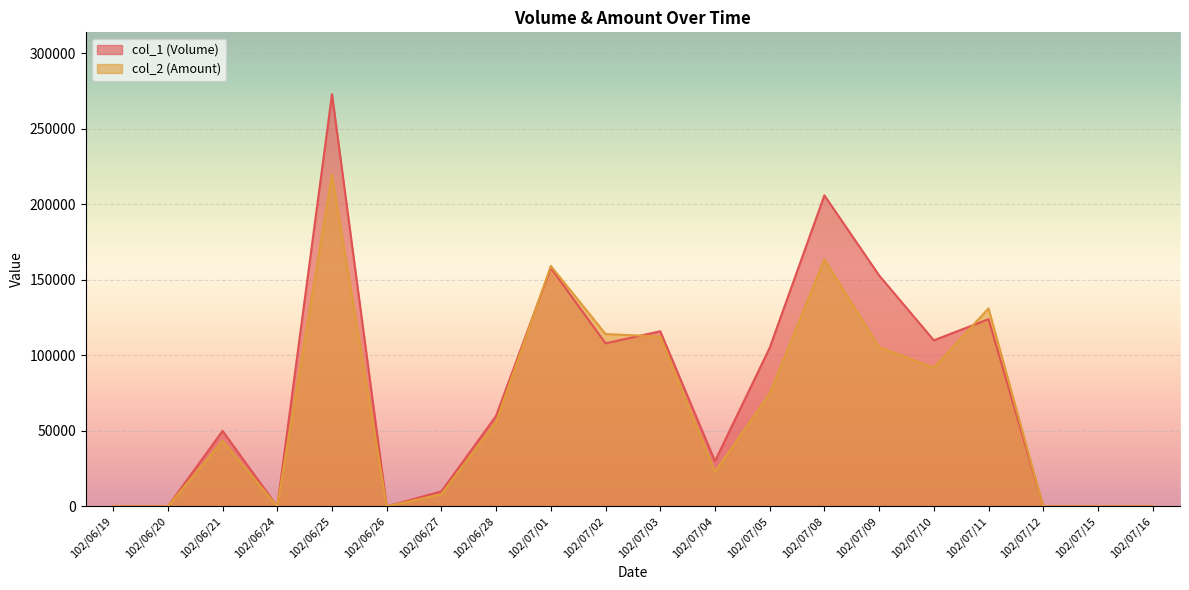

What is the sum of all col_1 (Volume) values?

1503000